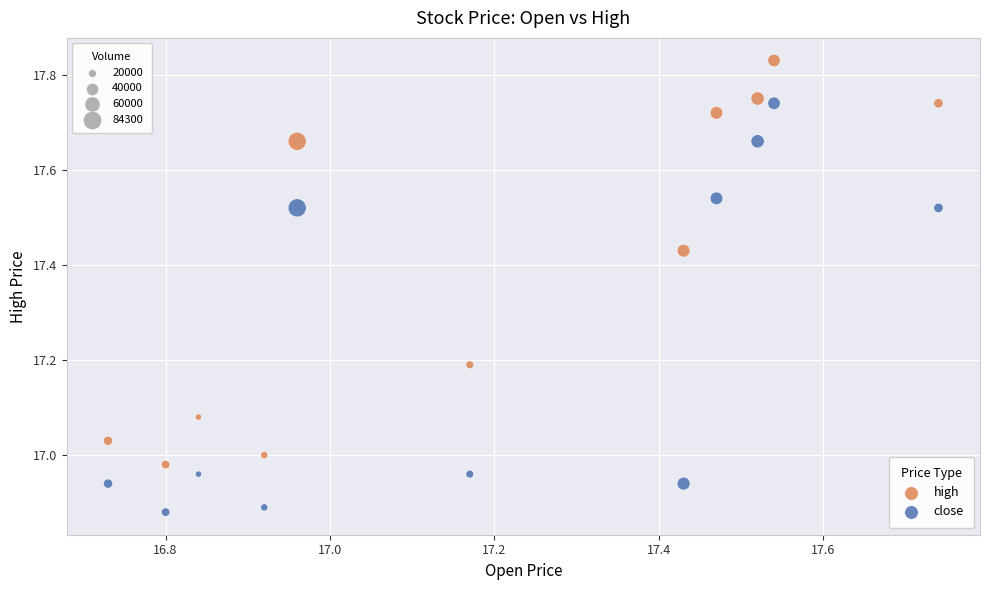

Across all data points, what is the range of X values (max minus min)?

1.0